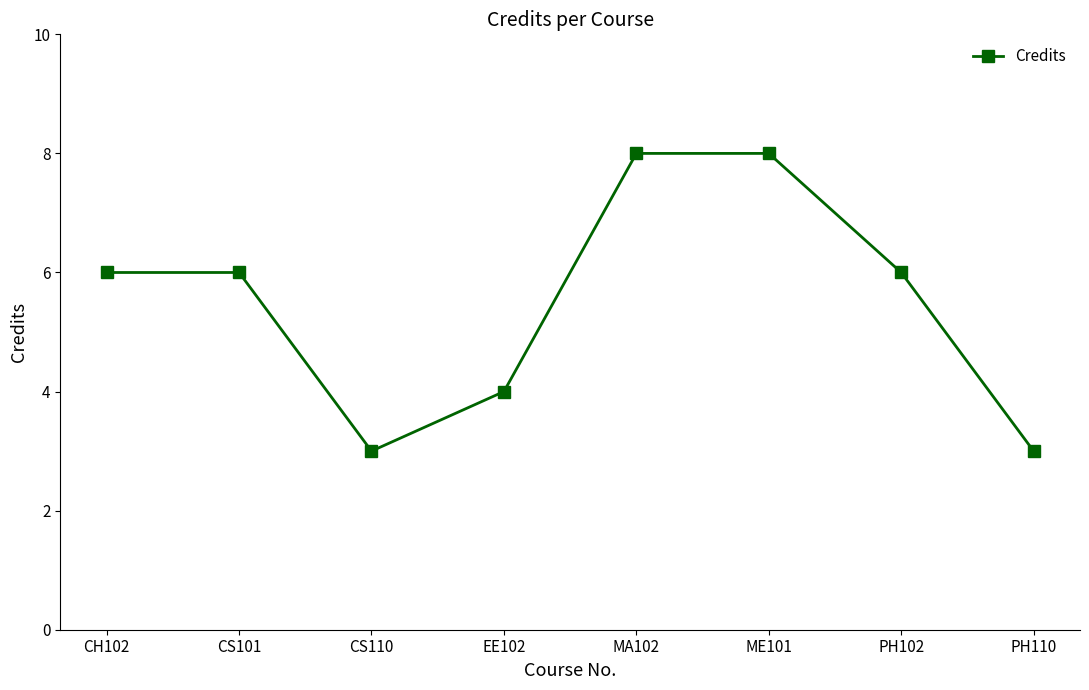

What is the smallest value displayed?

3